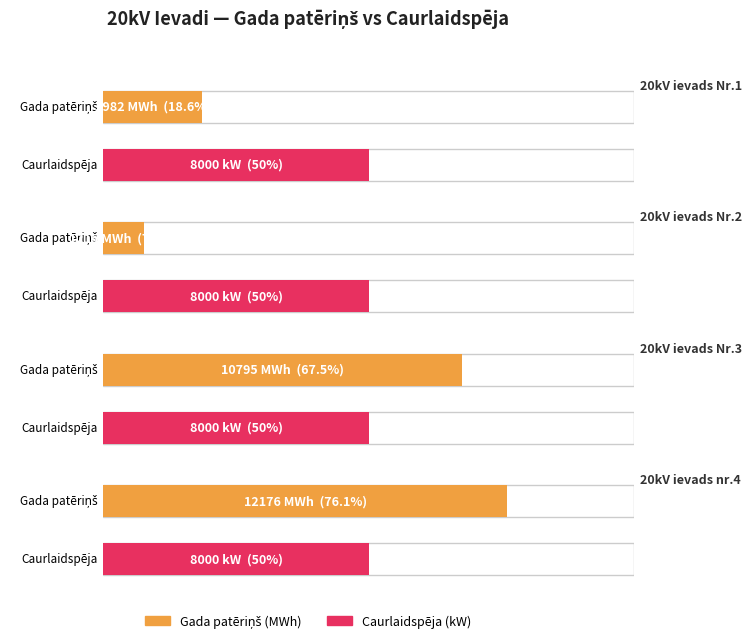

What is the difference between the maximum and second lowest values in the Gadā series?

9193.4